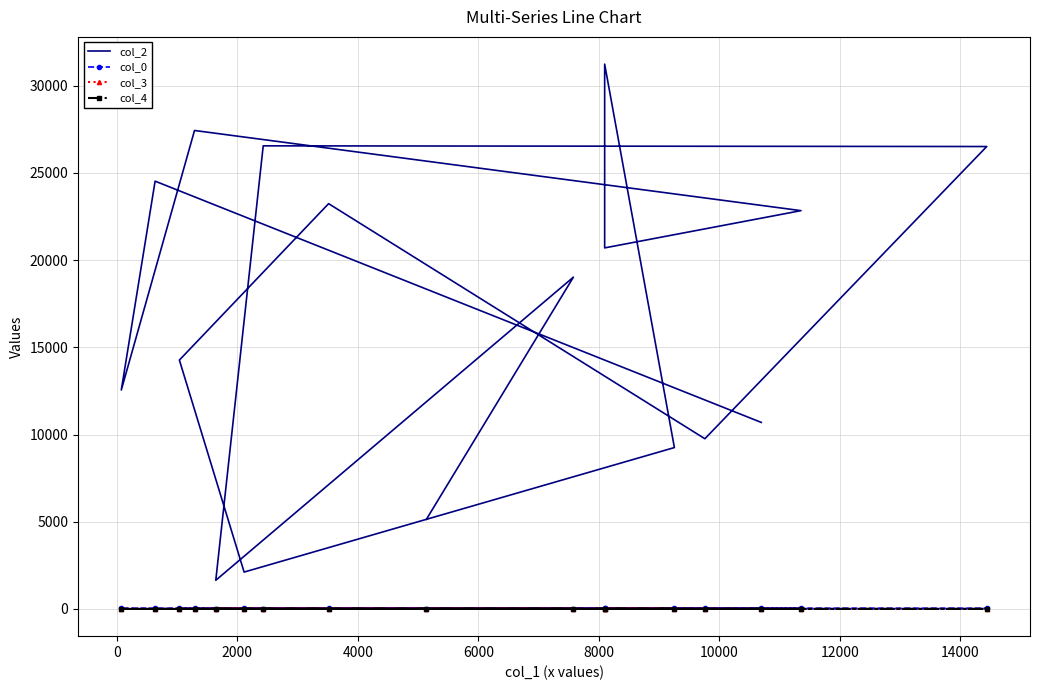

List the series in order of their peak value, highest first.

col_2, col_0, col_3, col_4